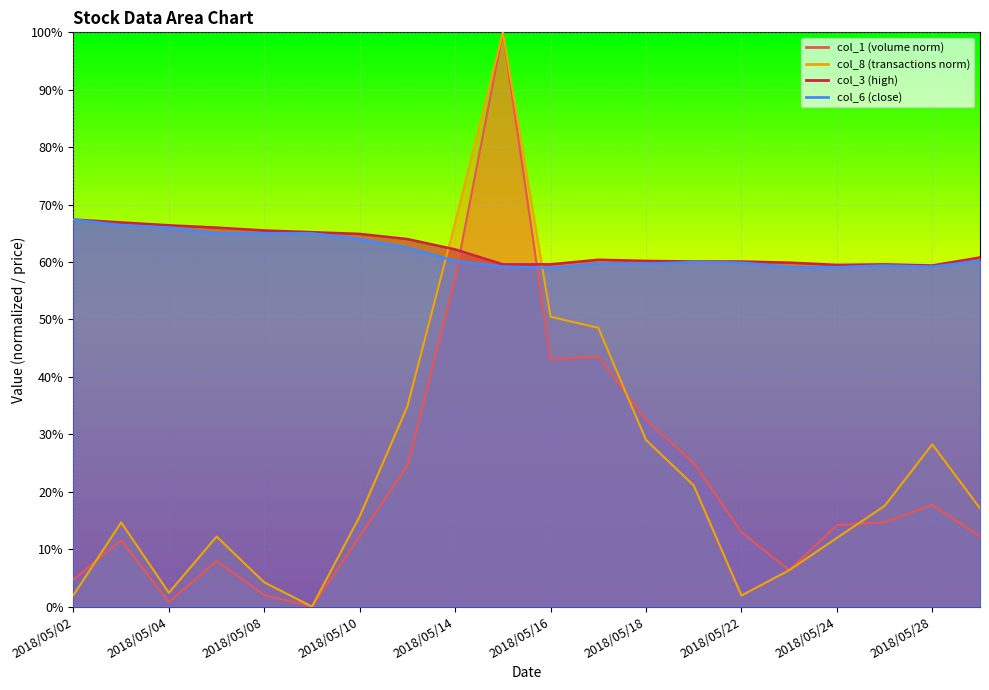

True or false: col_6 has more than 2 interior local peaks.

False